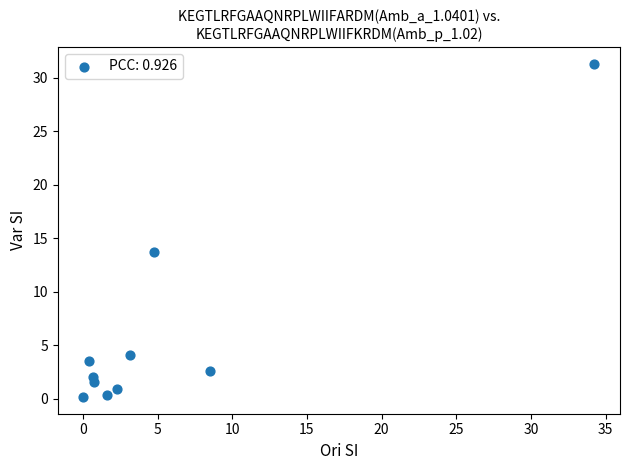

What is the average Y value?

6.0